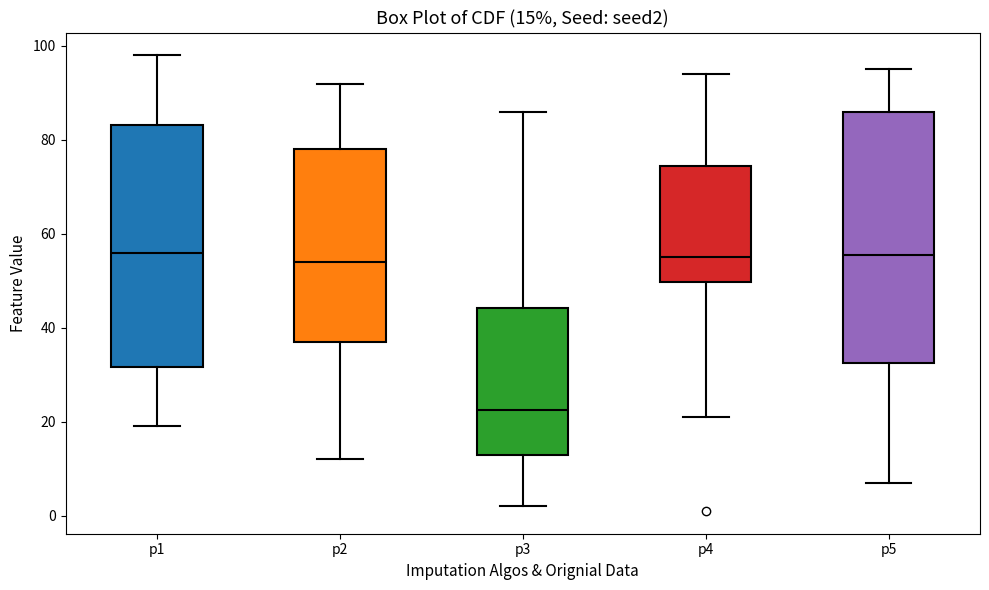

Which box's median line is the lowest?

p3